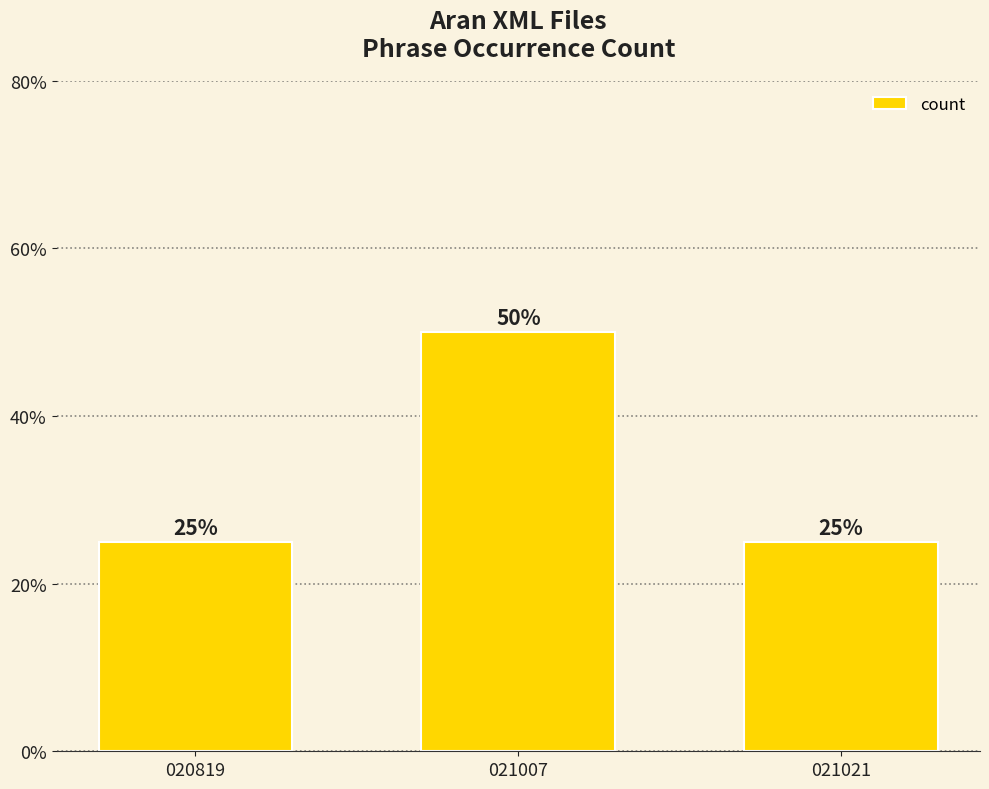

Reading left to right, transcribe all the data shown in this chart.

020819=25	021007=50	021021=25